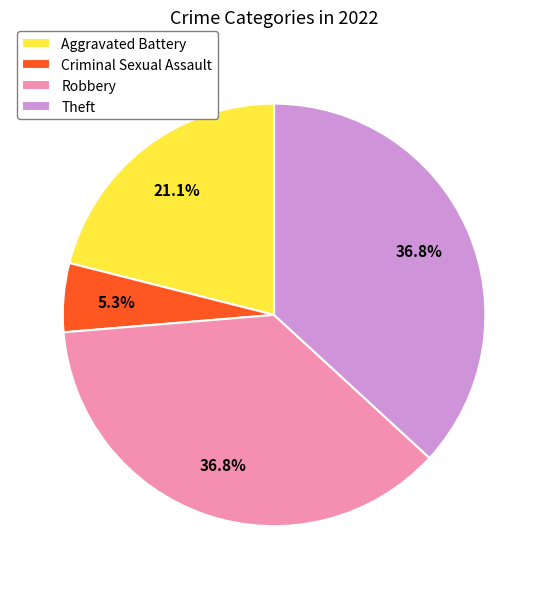

How many segments does this pie chart have?

4